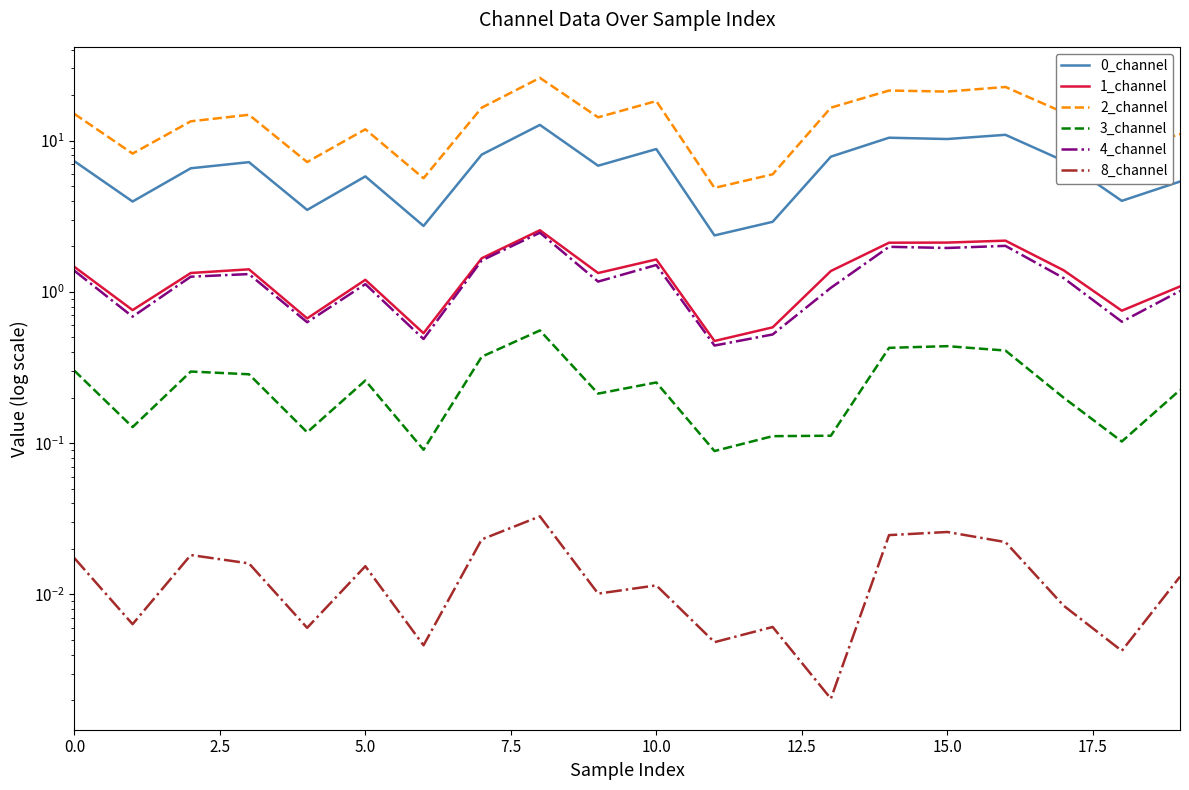

How many data points does each series have?

20